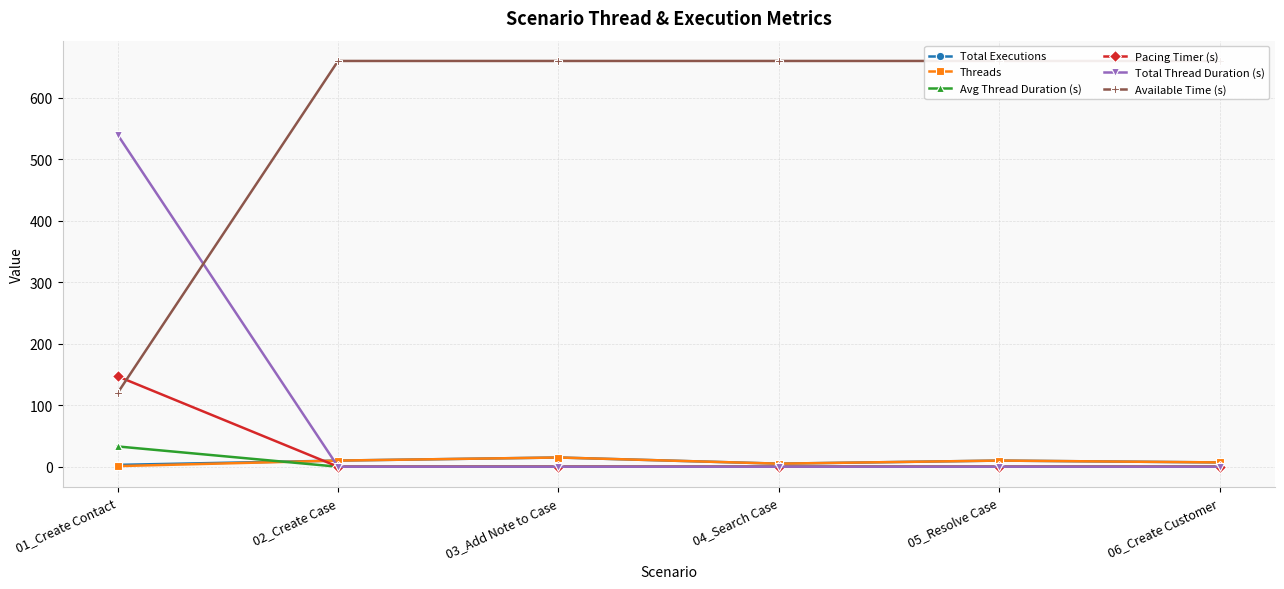

At which category does Total Executions reach its first local peak?

03_Add Note to Case